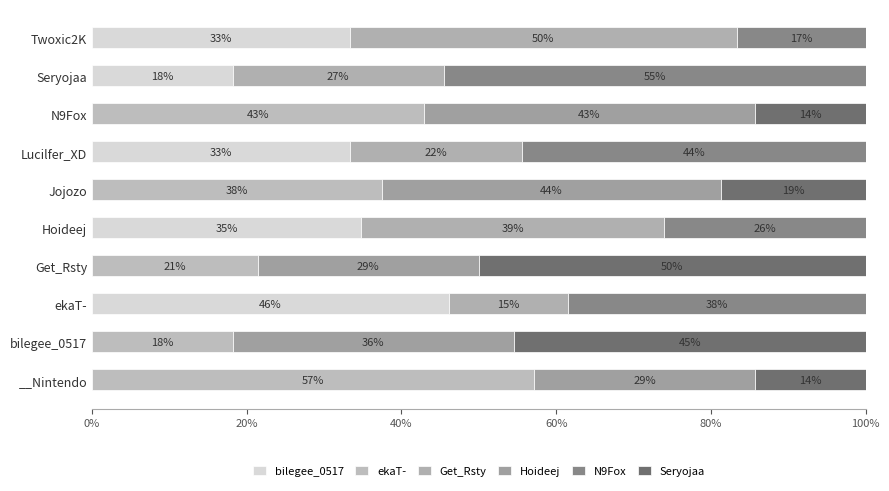

What is the sum of all Hoideej values?

180.1